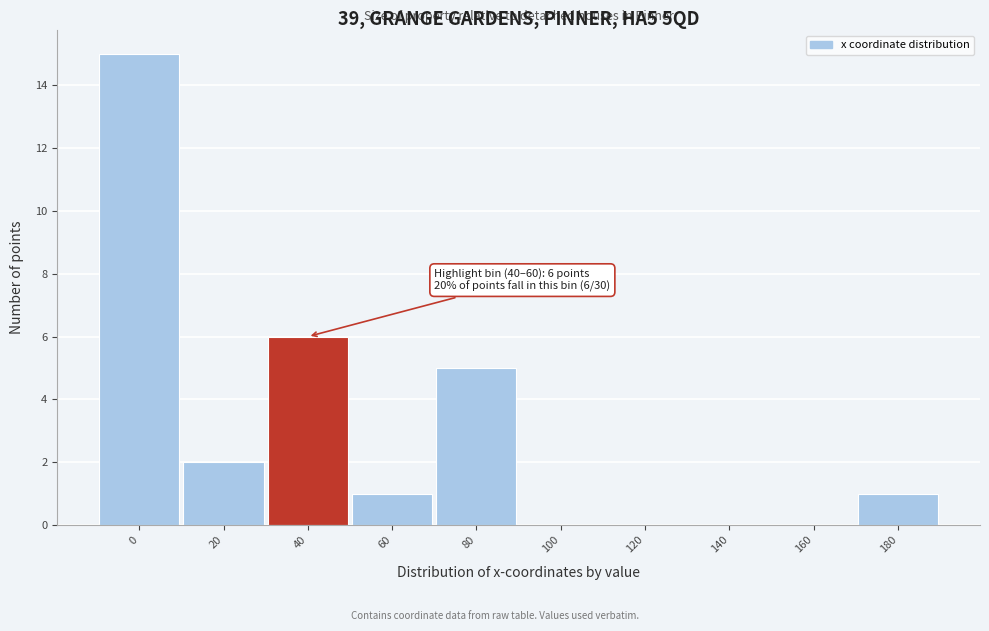

Reading left to right, list all the values displayed in this chart.

0=15	20=2	40=6	60=1	80=5	100=0	120=0	140=0	160=0	180=1